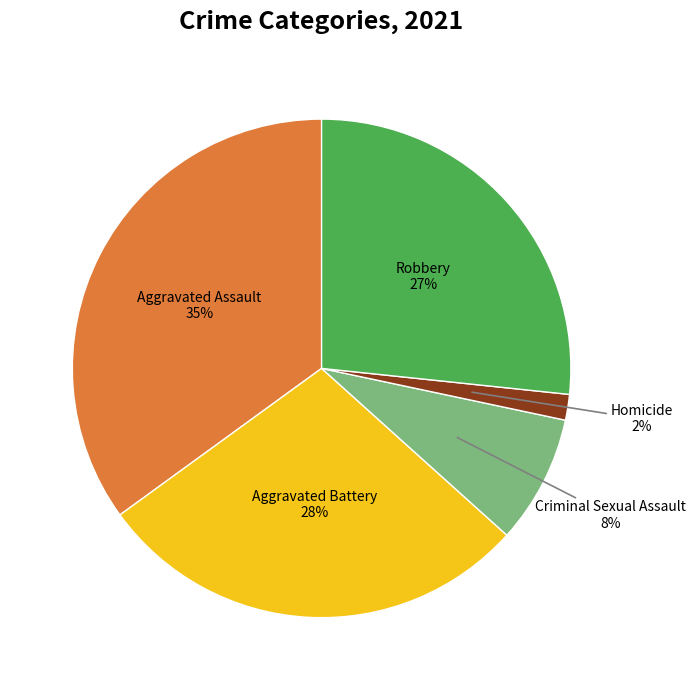

Is there any slice that represents more than half of the pie?

No